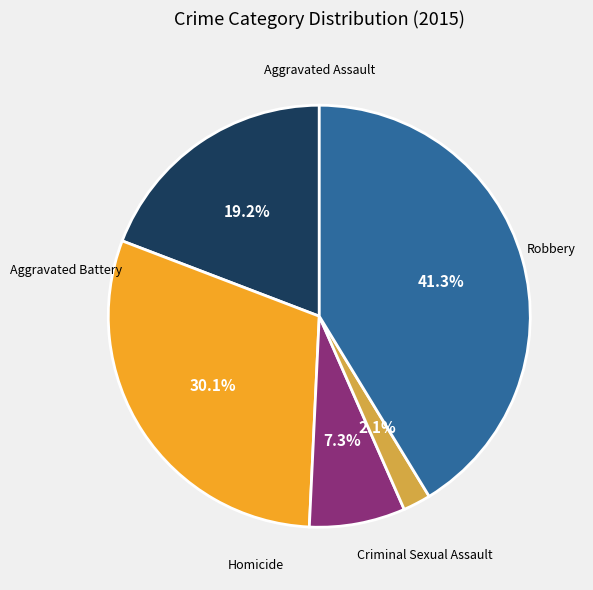

Is there any slice that represents more than half of the pie?

No